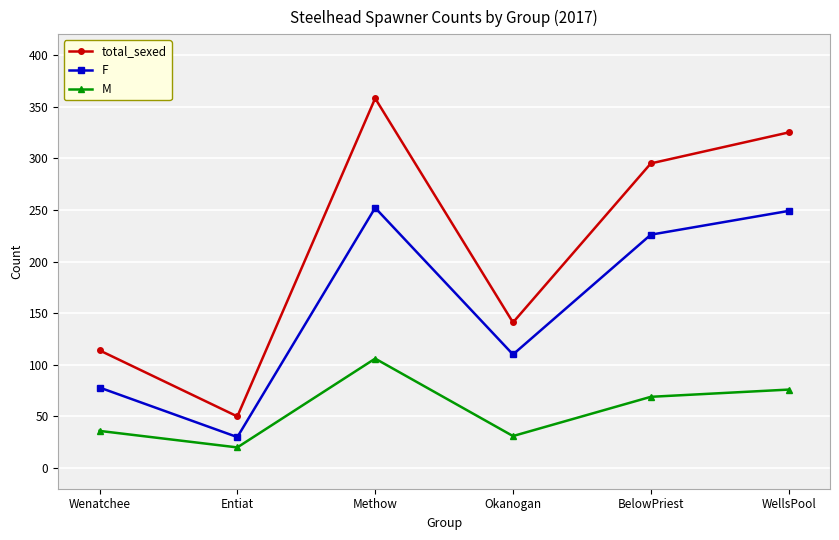

What value does the M series have at Methow?

106